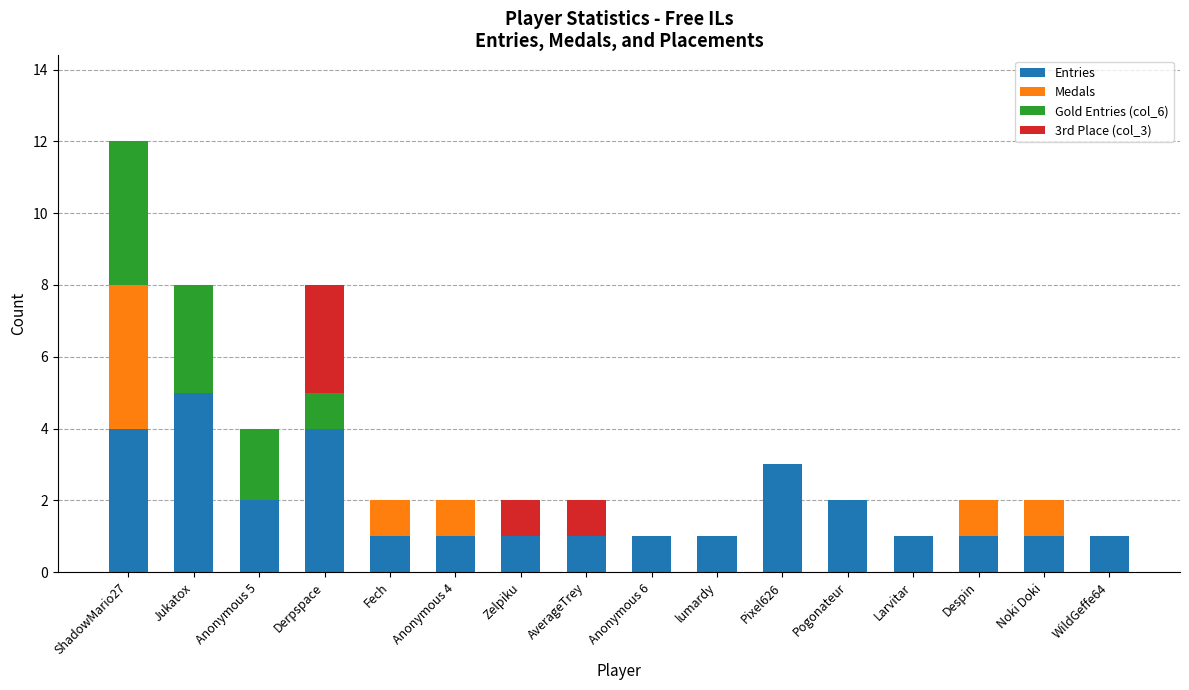

What are all the series names shown in the legend?

Entries, Medals, Gold Entries (col_6), 3rd Place (col_3)